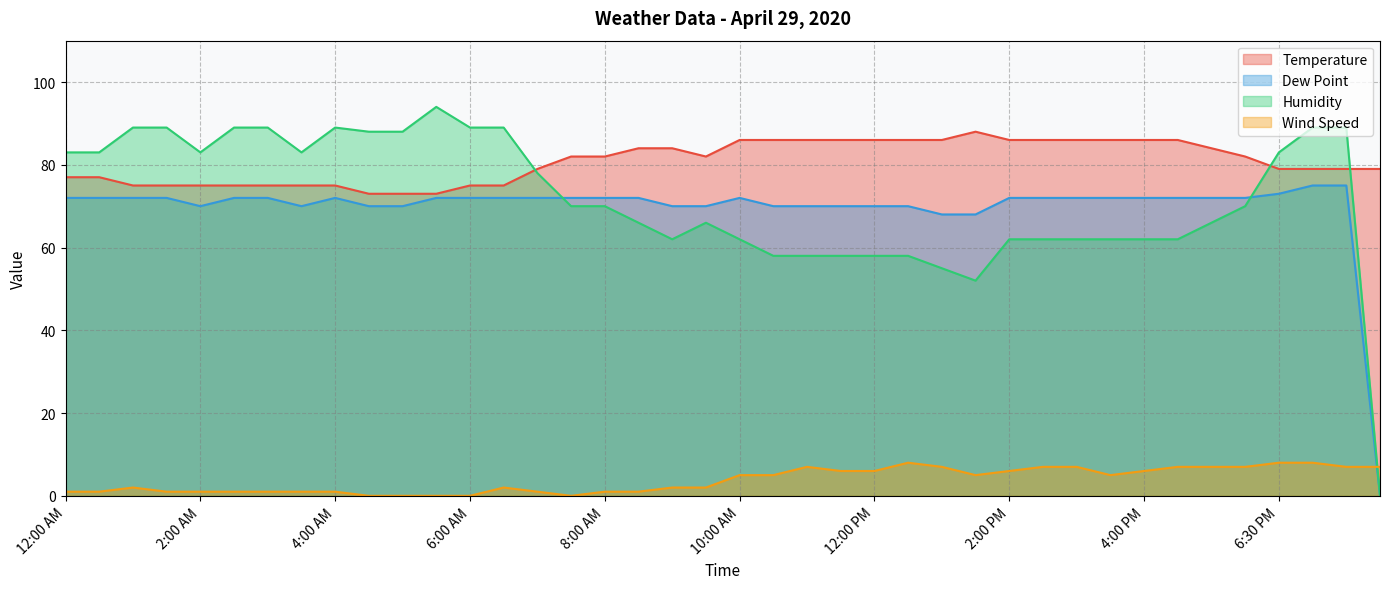

How many values in Wind Speed are above zero?

35